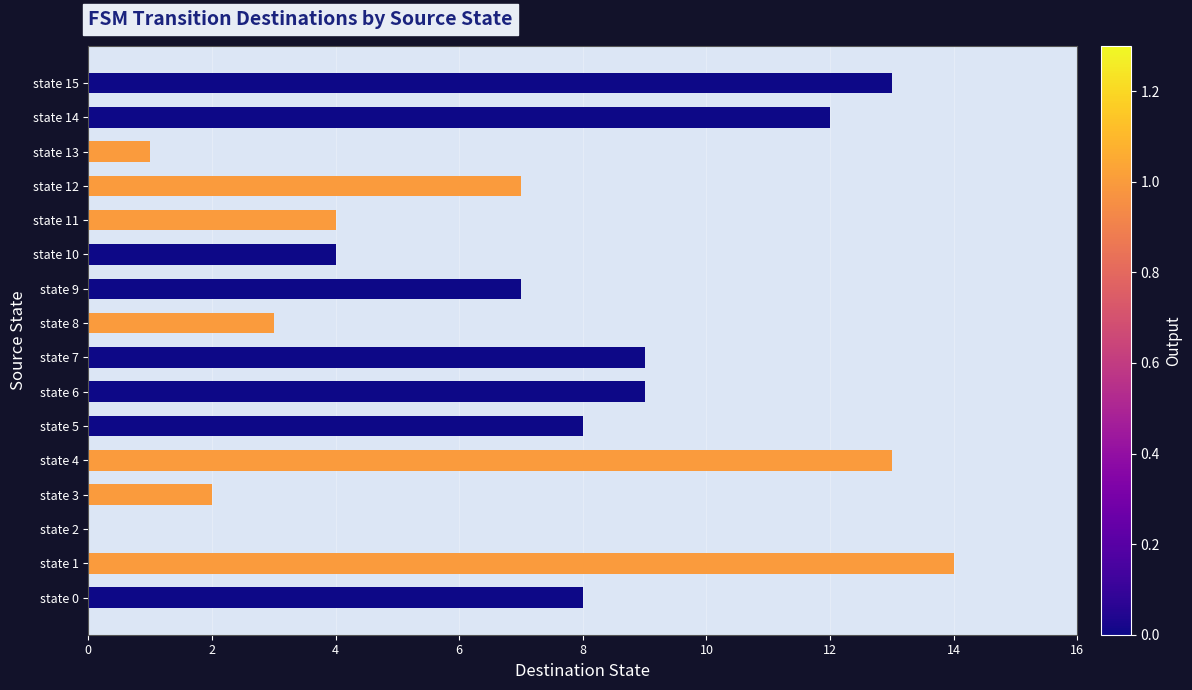

What is the sum of all values?

114